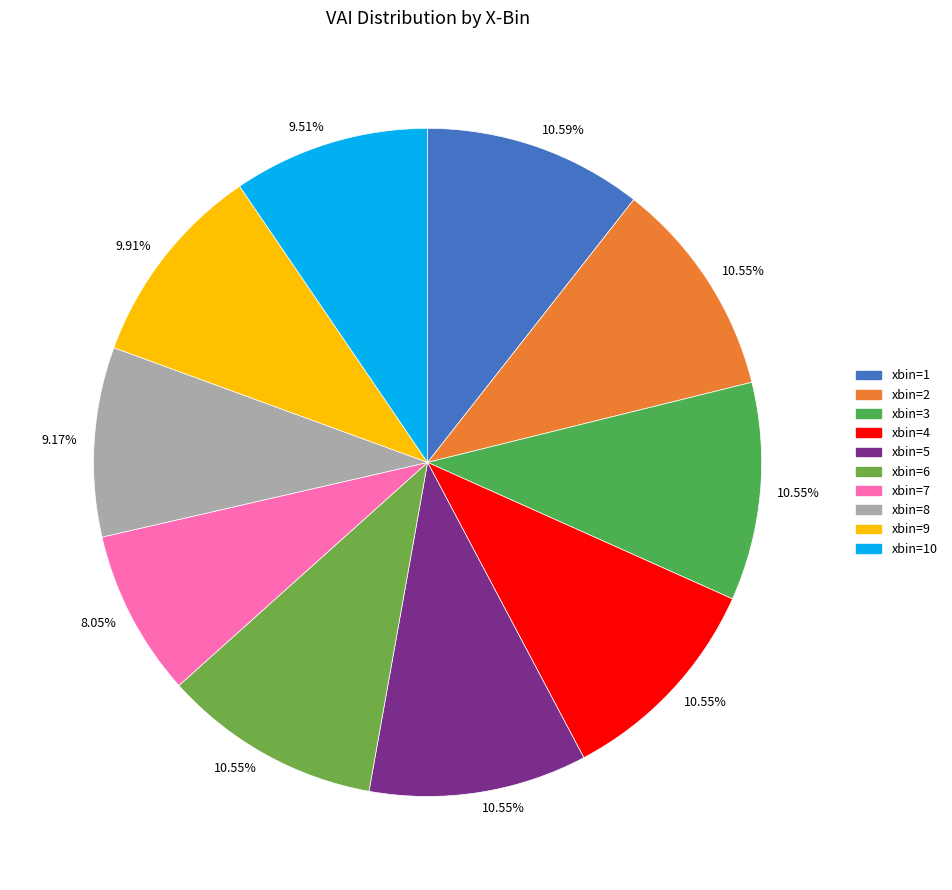

Which slice is the smallest?

xbin=7